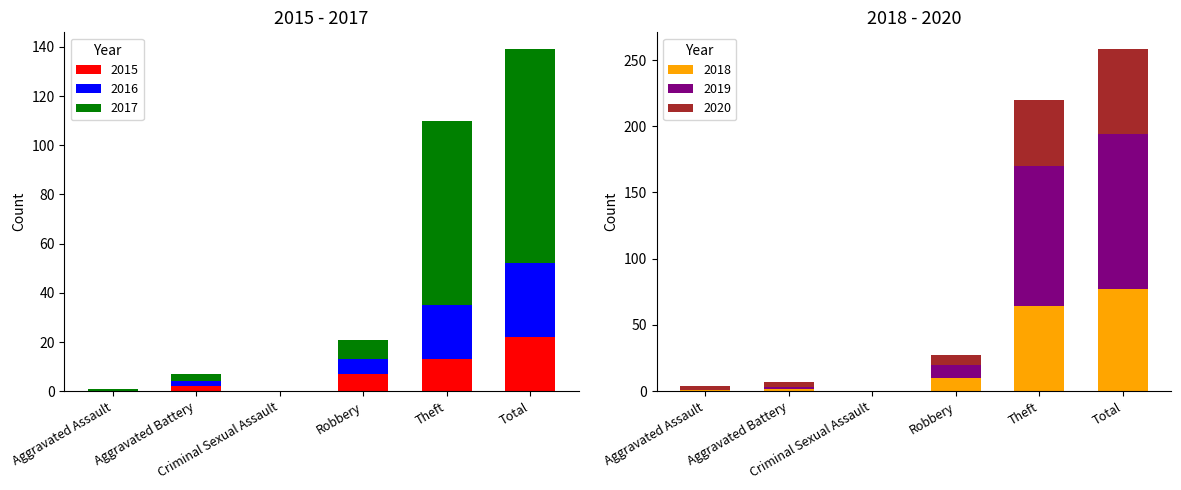

Is it true that 2016 equals 22 at Theft?

True